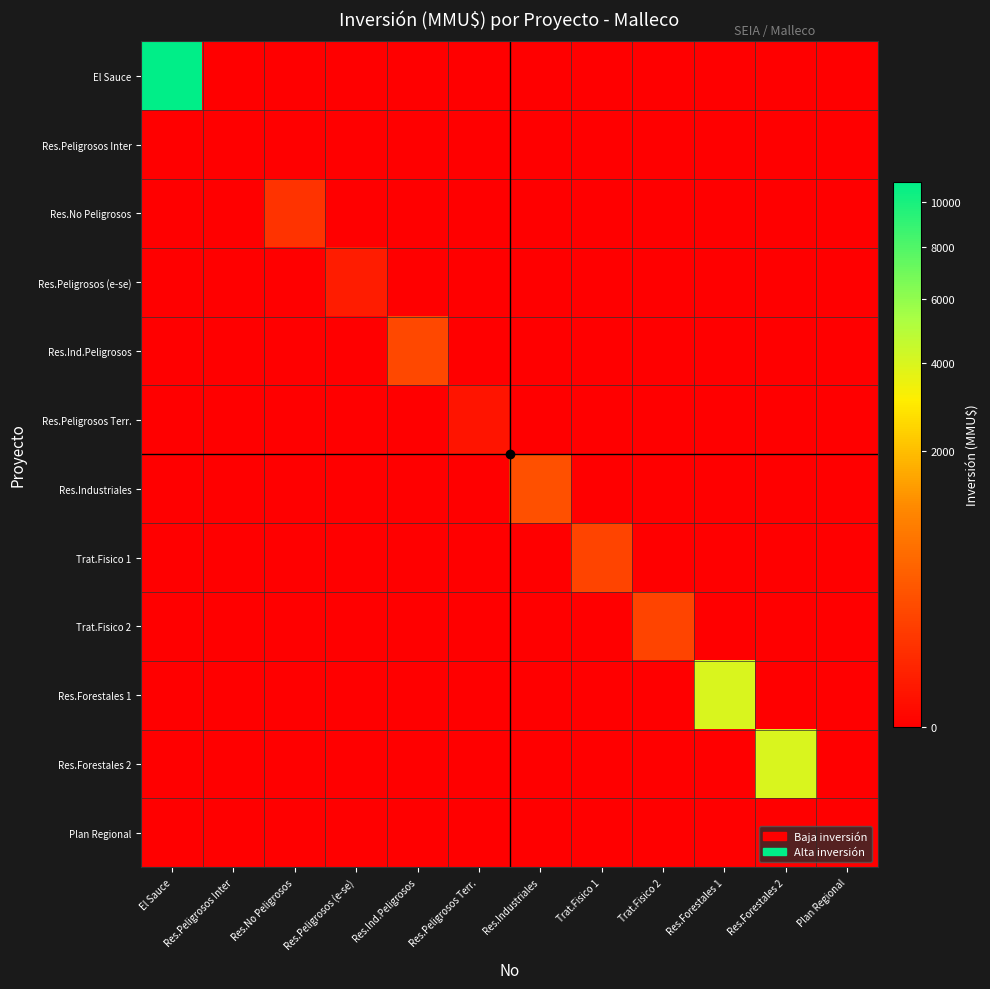

Between Res.Peligrosos Inter and Res.Ind.Peligrosos, which is larger?

Res.Peligrosos Inter